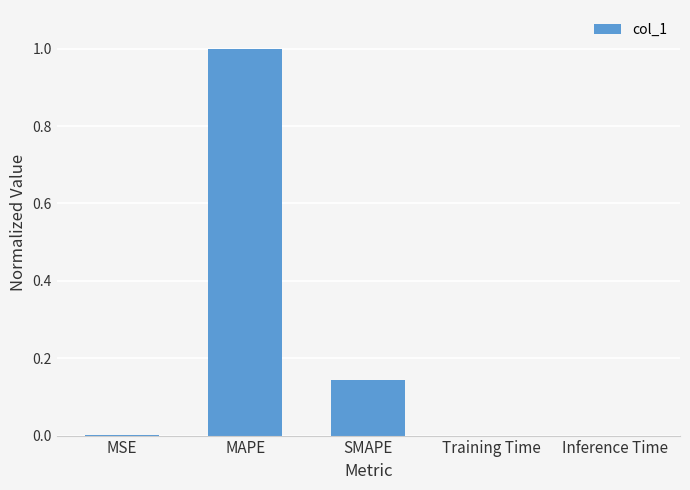

Between Inference Time and MAPE, which is larger?

MAPE